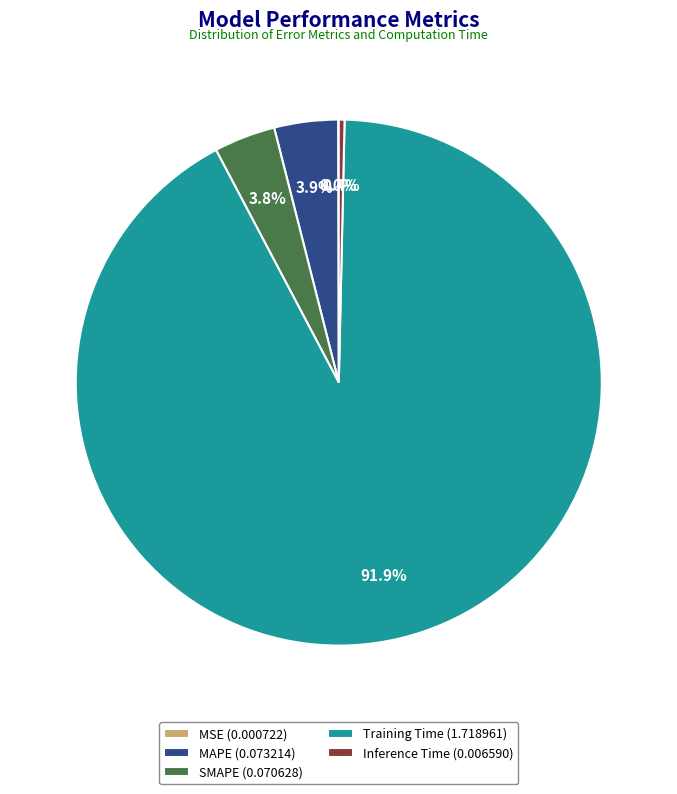

Is the sum of Training Time (1.718961) and Inference Time (0.006590) greater than half?

Yes